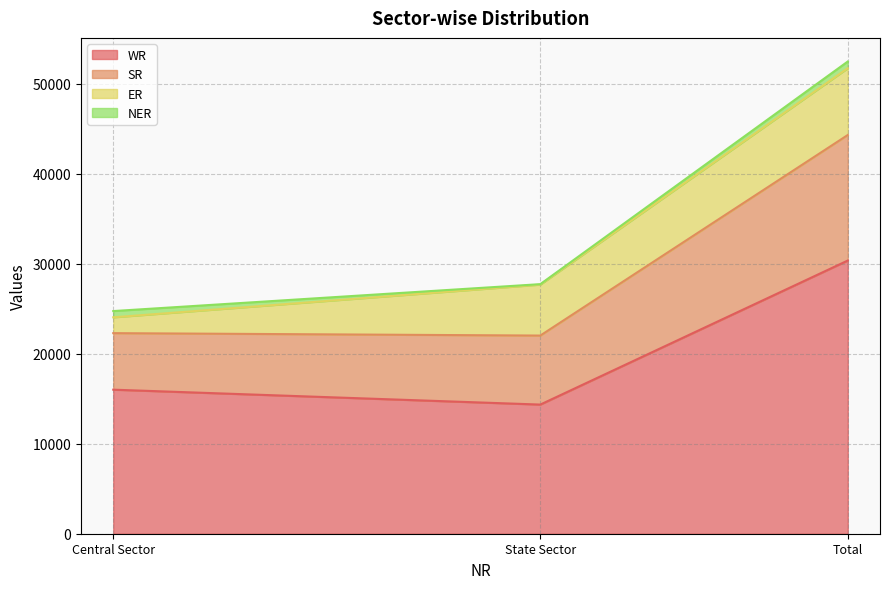

What is the average value of the WR series?

20242